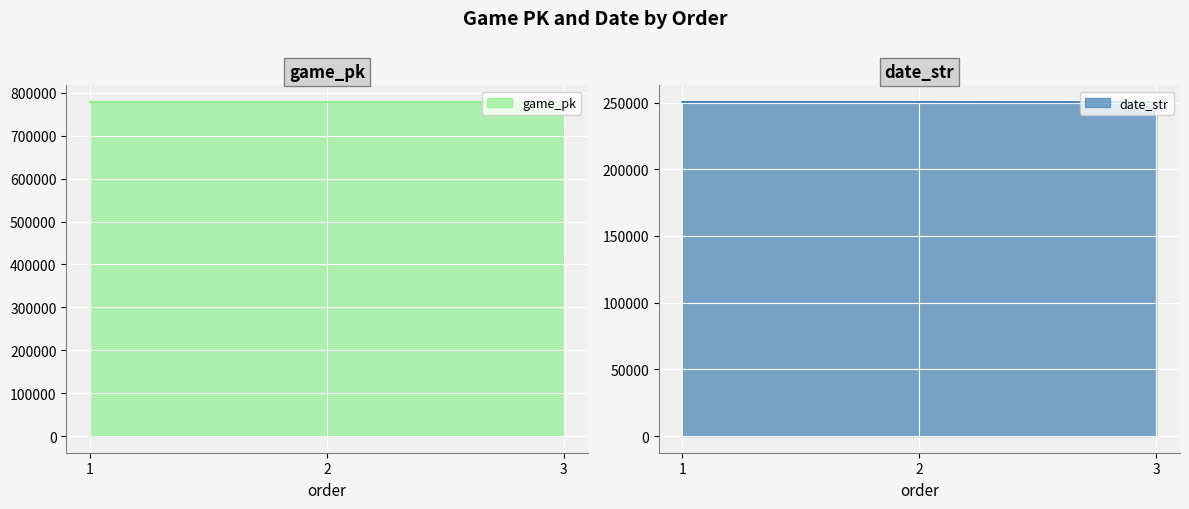

How many series are shown in this chart?

2